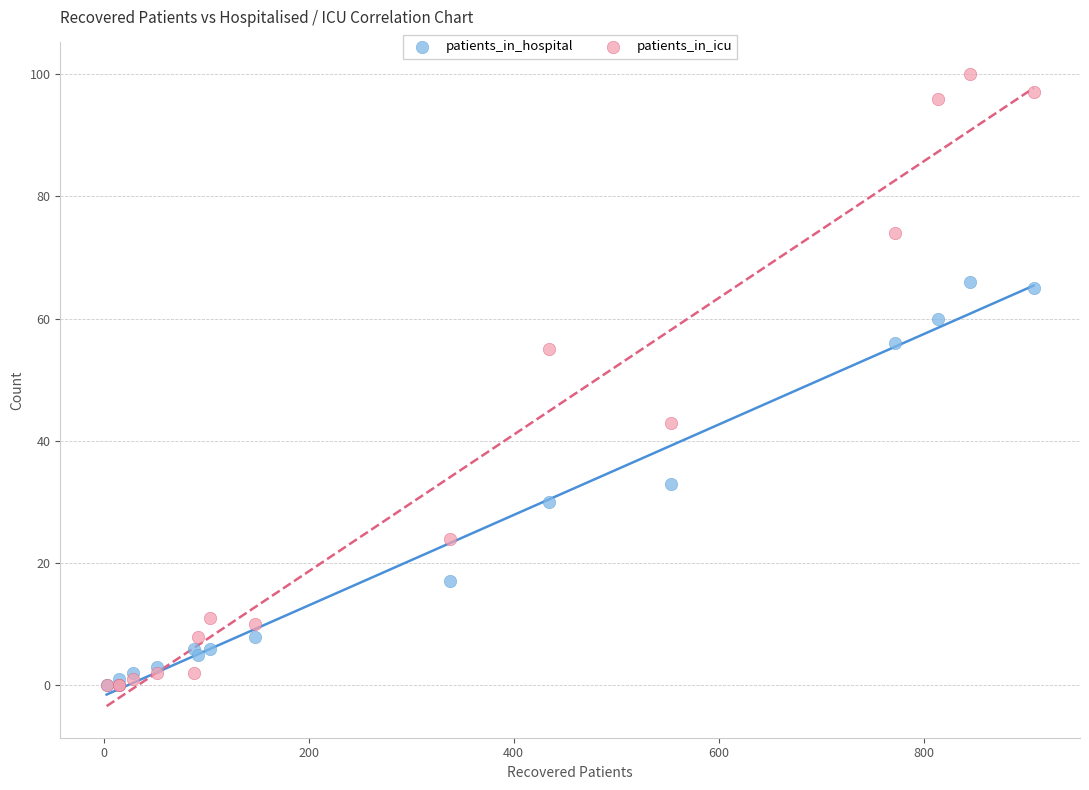

What are all the series names shown in the legend?

patients_in_hospital, patients_in_icu